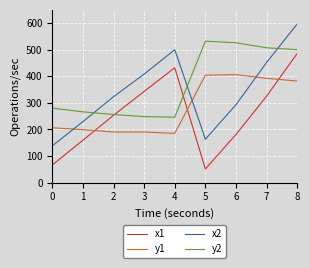

True or false: y2 and x1 intersect in this chart.

True